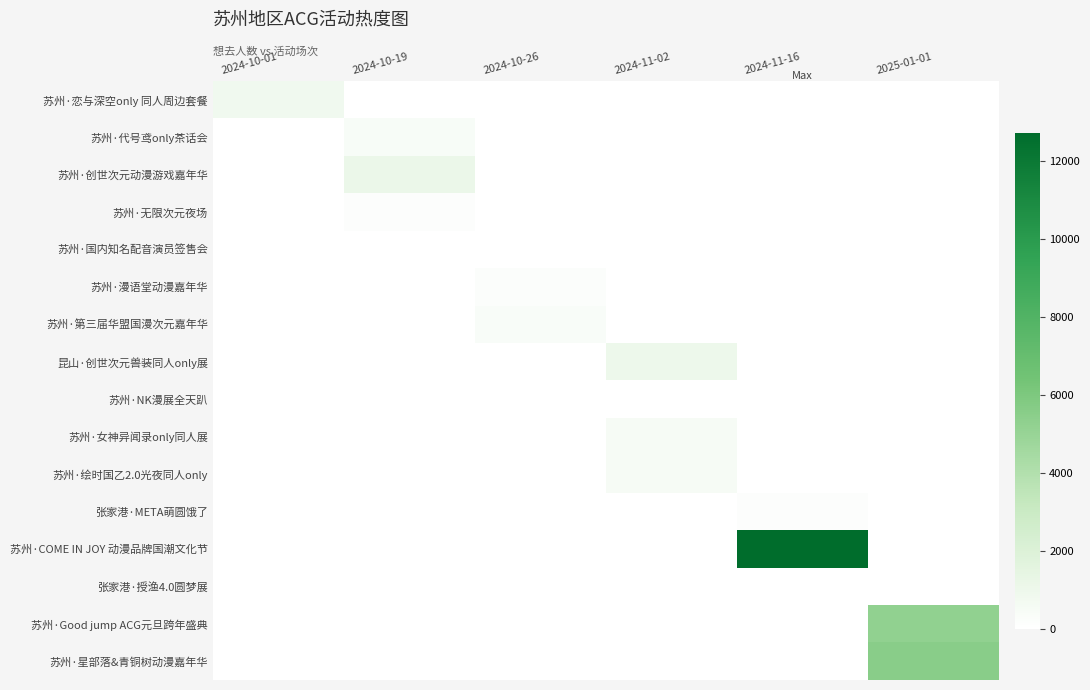

How many distinct data groups are displayed?

16